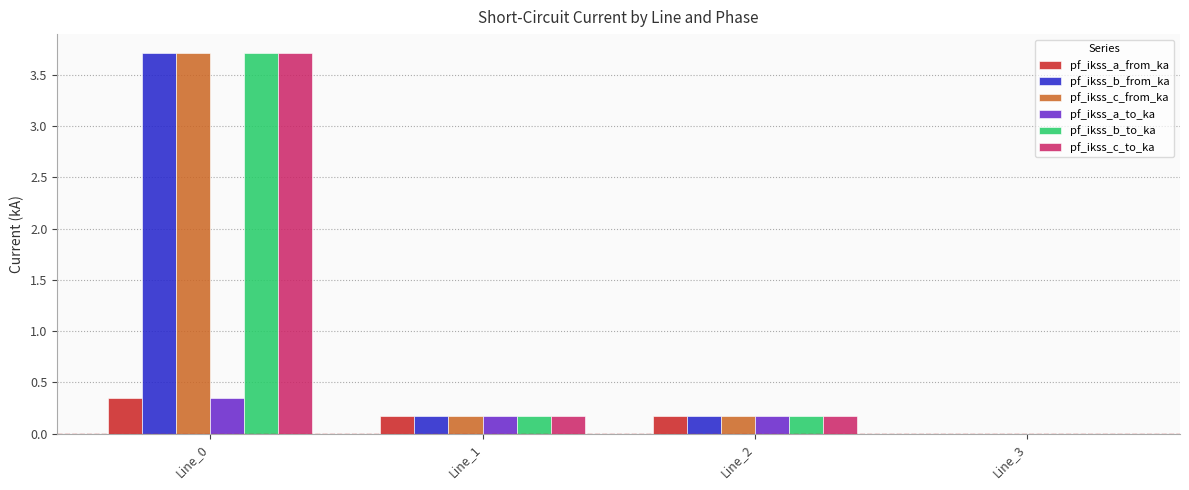

Is it true that pf_ikss_c_to_ka equals 0.2 at Line_2?

True